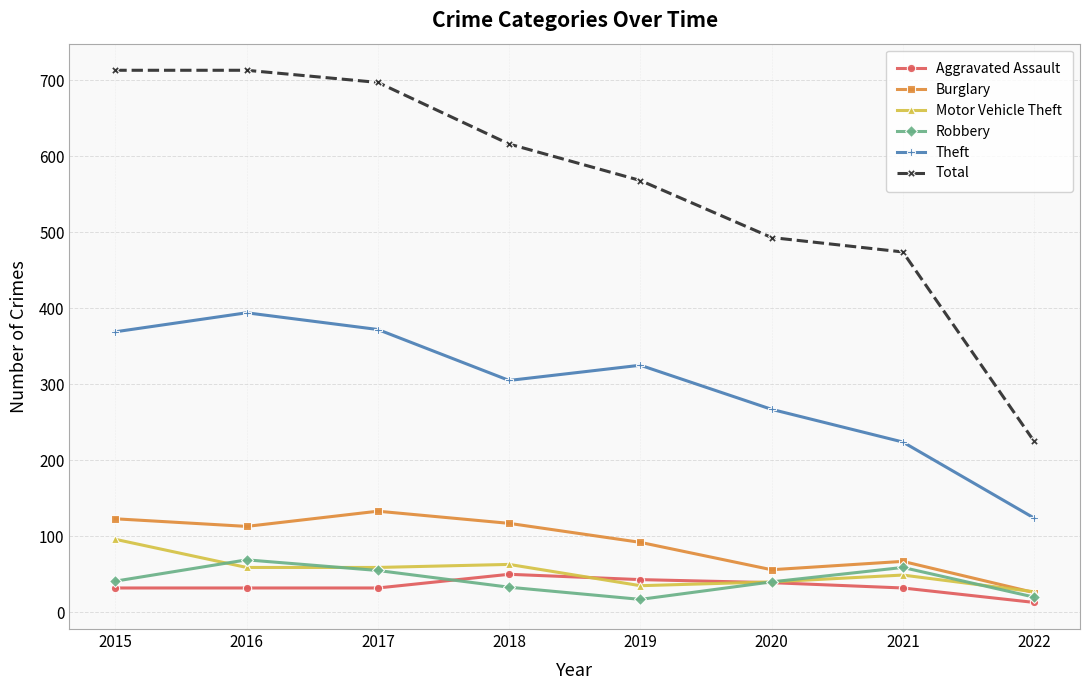

What are all the series names shown in the legend?

Aggravated Assault, Burglary, Motor Vehicle Theft, Robbery, Theft, Total